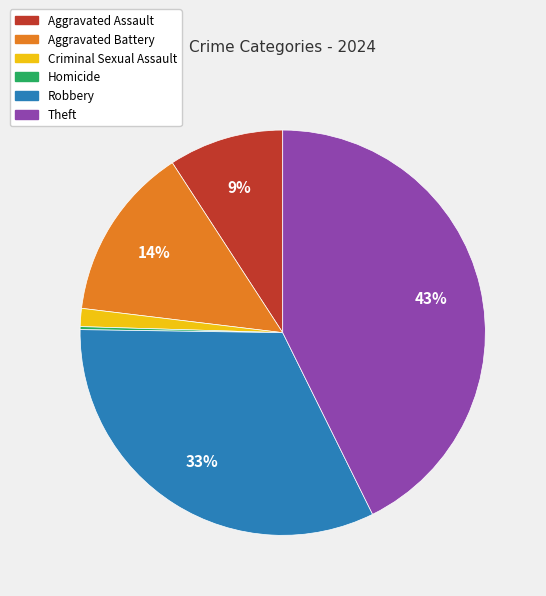

Combined, do Theft and Robbery account for over 50%?

Yes